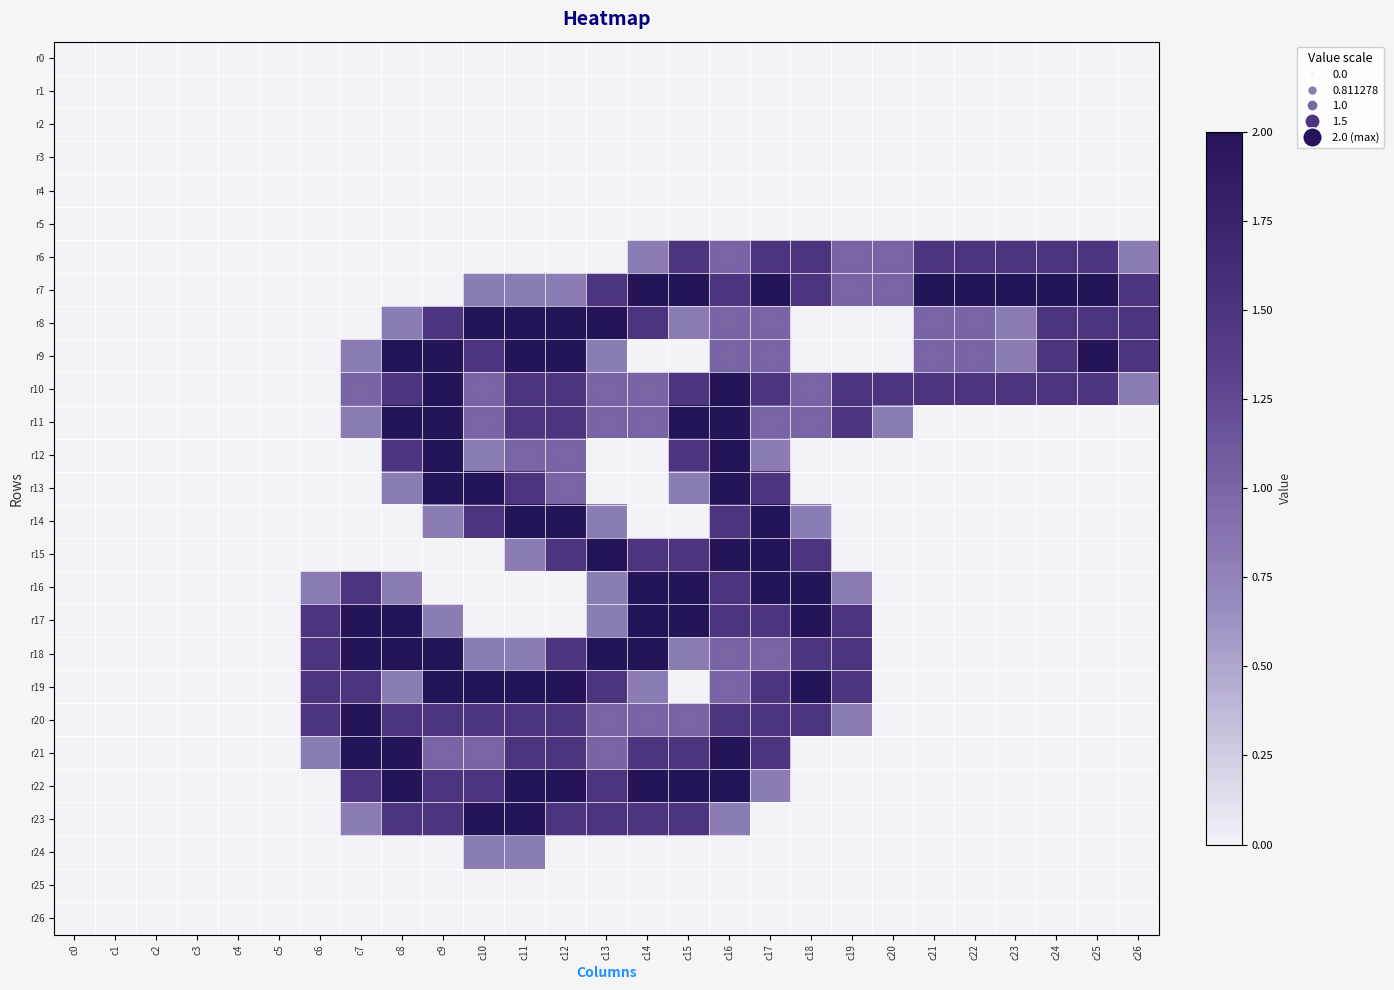

Between c16 and c23, which series saw the biggest shift?

r11